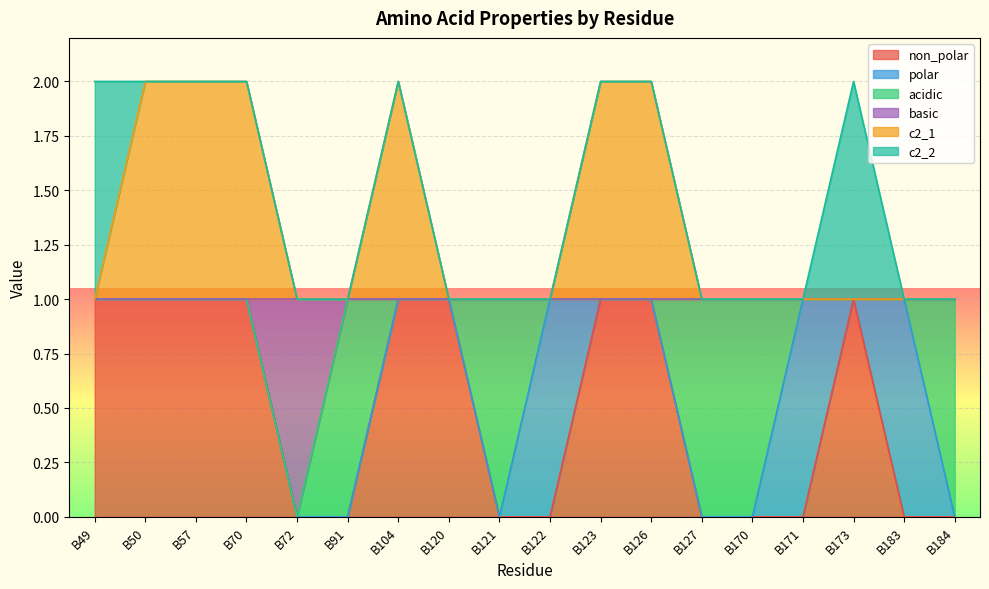

At which category is the sum across all series the highest?

B50